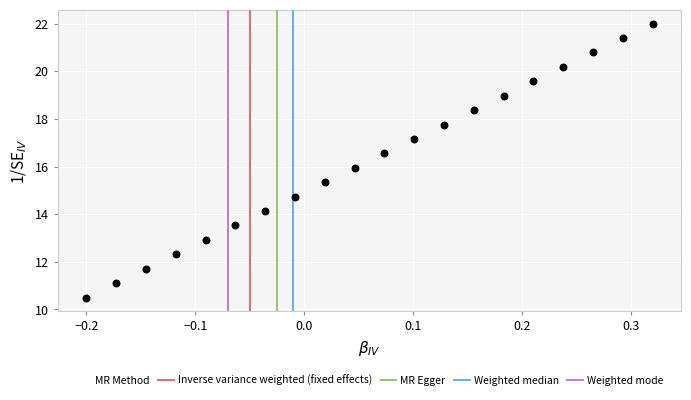

What is the range of X values (max minus min)?

0.5